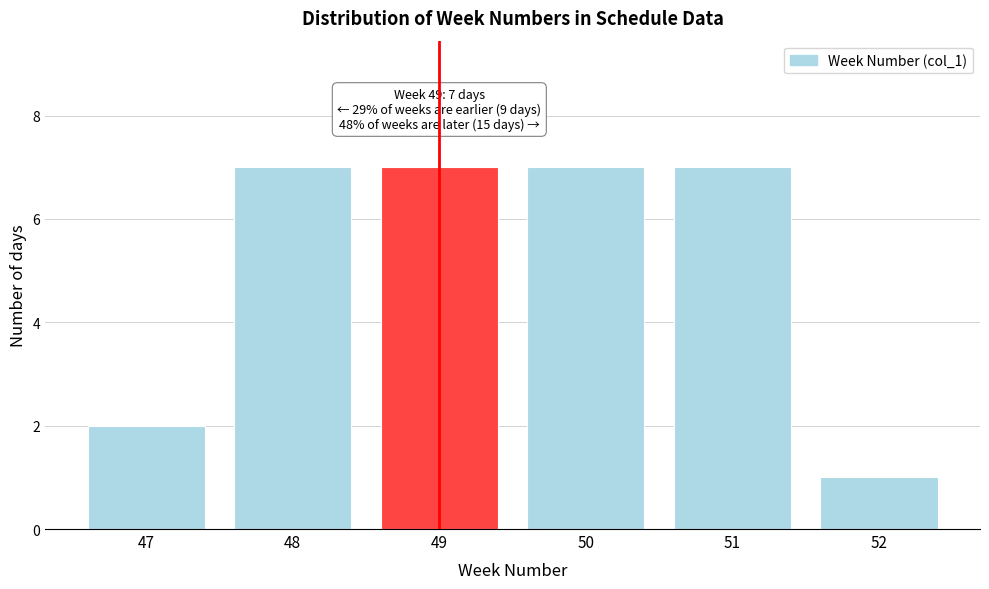

Reading left to right, list all the values displayed in this chart.

47=2	48=7	49=7	50=7	51=7	52=1